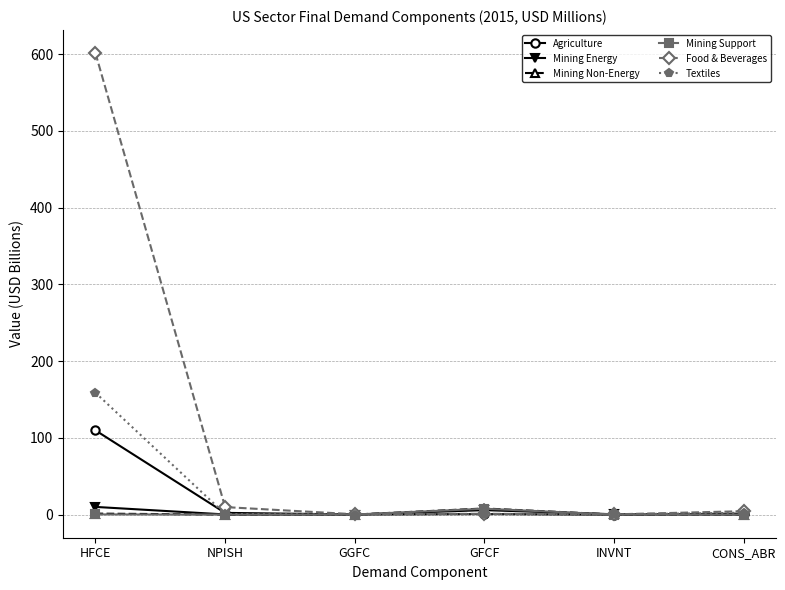

At which category is the sum across all series the highest?

HFCE